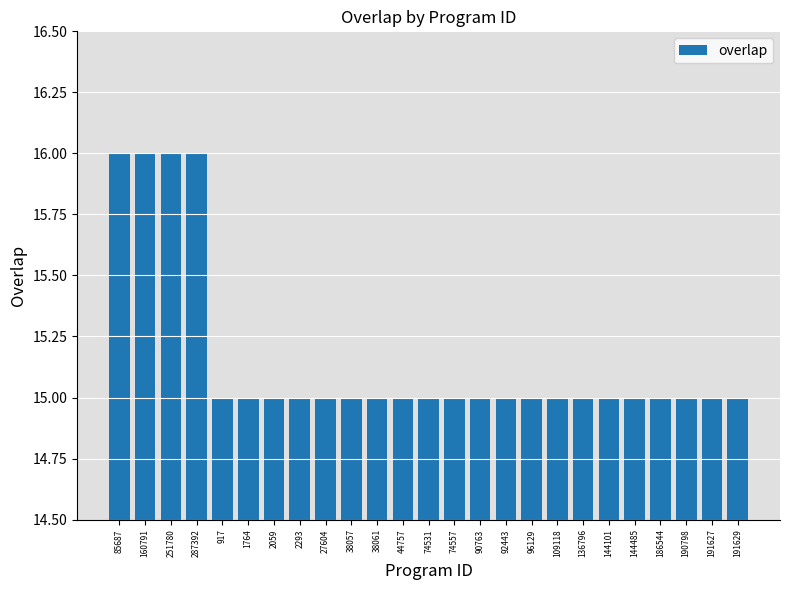

What is the minimum value shown in the chart?

15